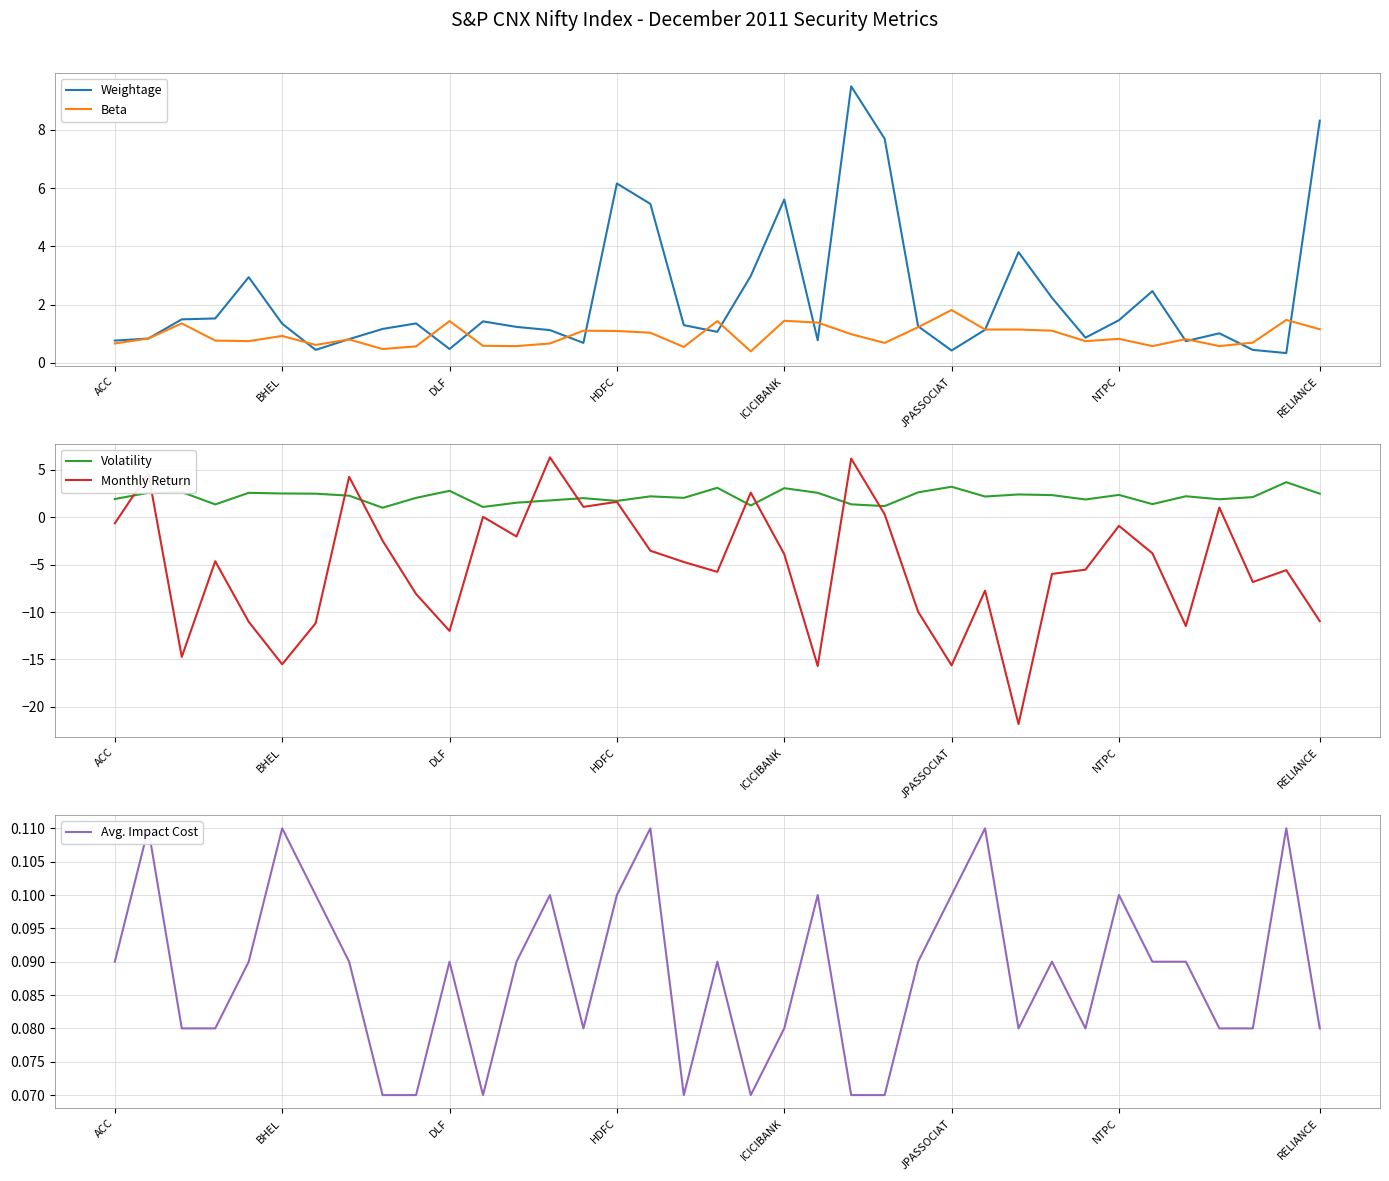

At how many categories does at least one series exceed 4?

9